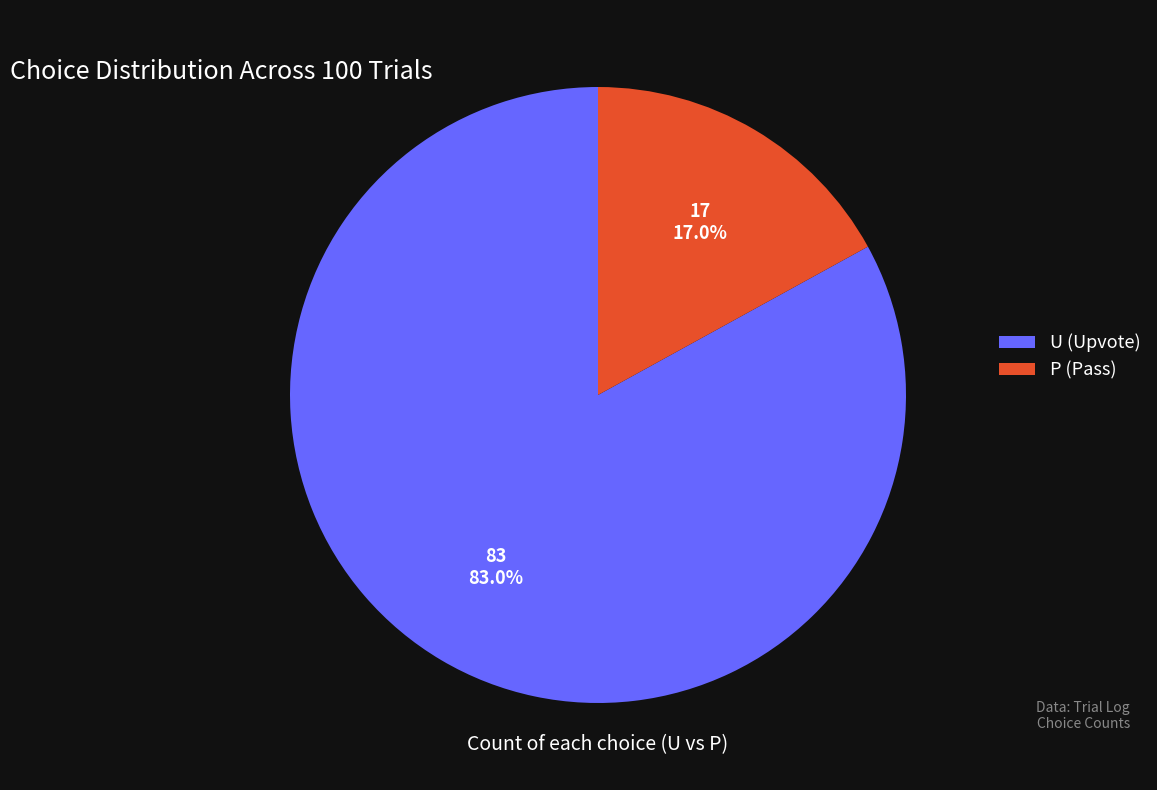

To the nearest percent, what portion does P represent?

17%